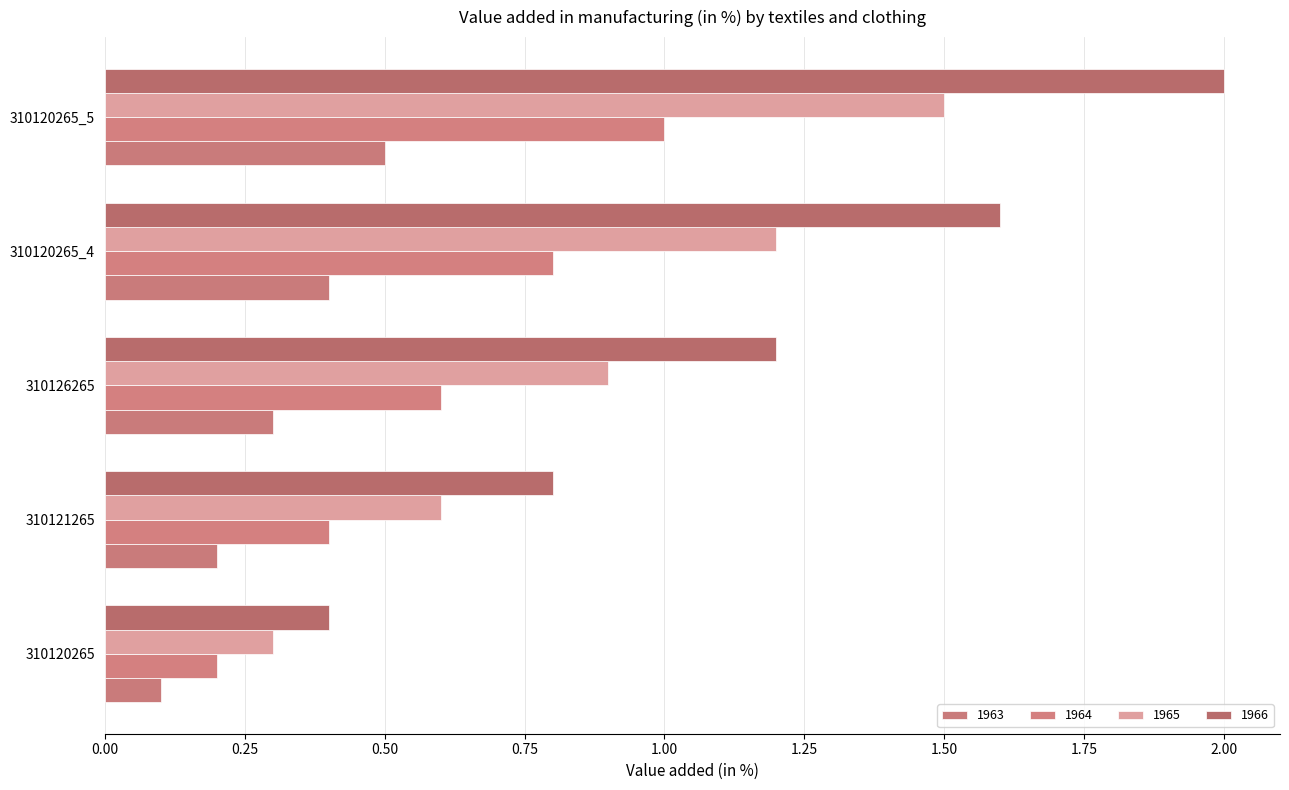

The value of 1963 at 310120265_4 is 0.7. True or false?

False